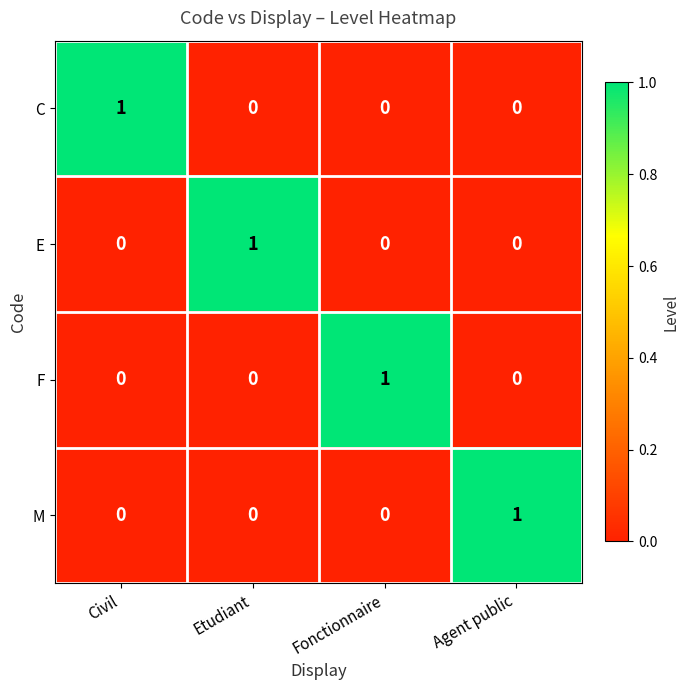

The value of E at Civil is 0. True or false?

True